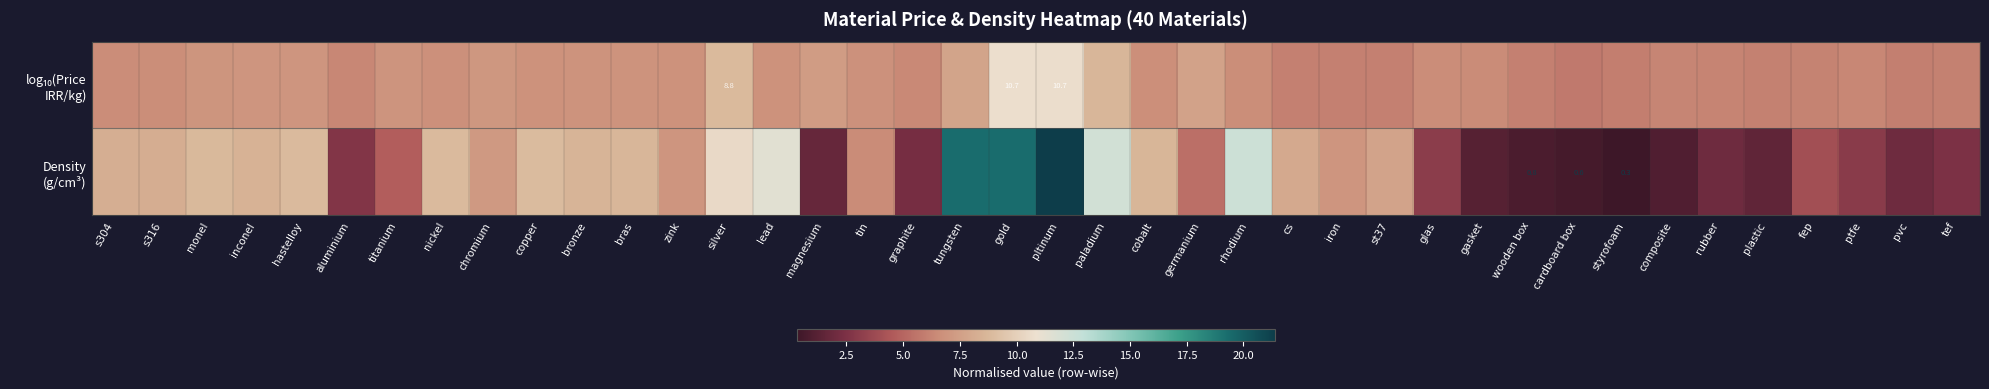

At how many categories does at least one series exceed 3?

40